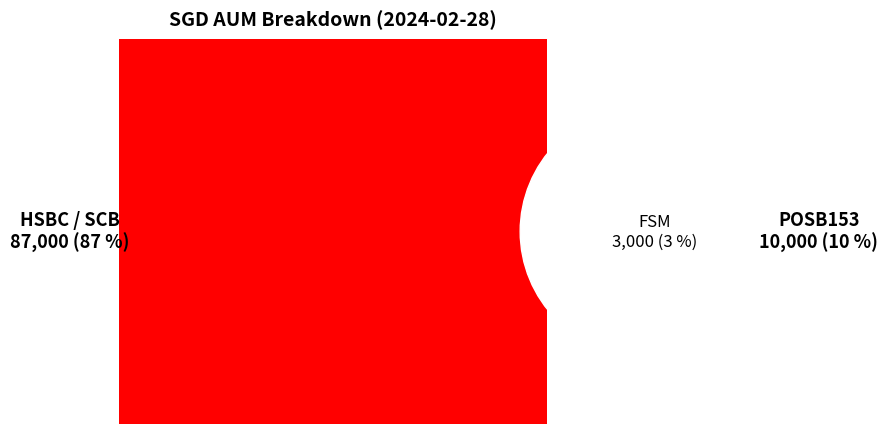

Is HSBC / SCB the majority of the pie?

Yes